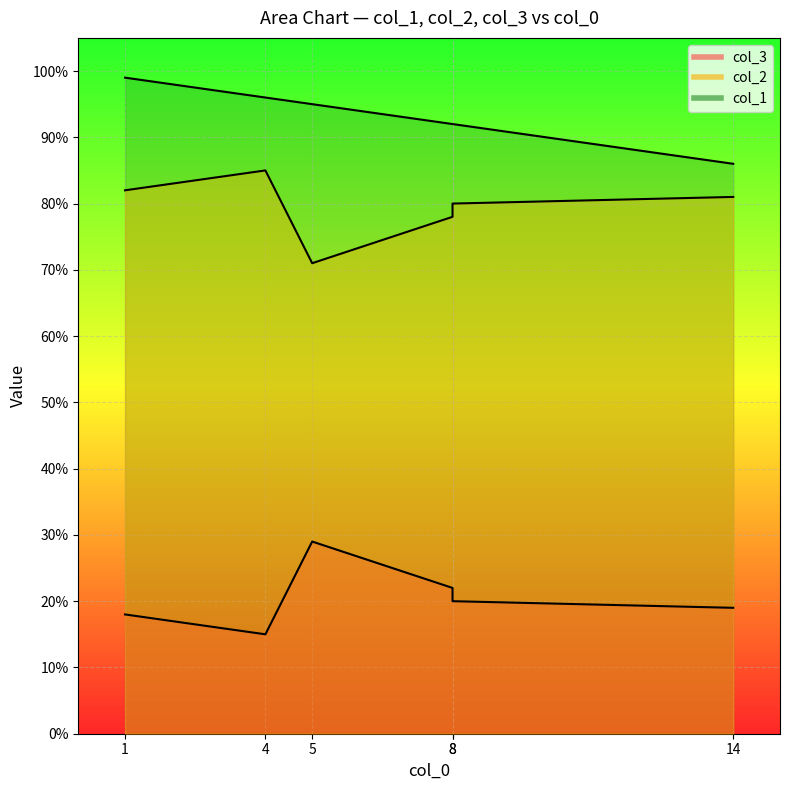

Is it true that col_1 equals 92 at 8?

True